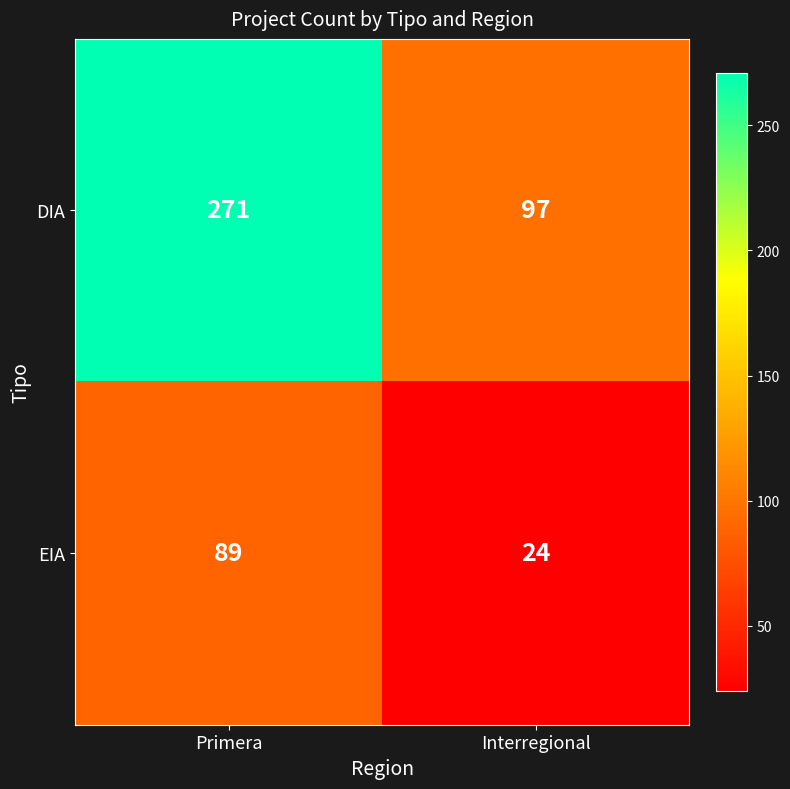

What is the difference between the EIA values at Interregional and Primera?

65